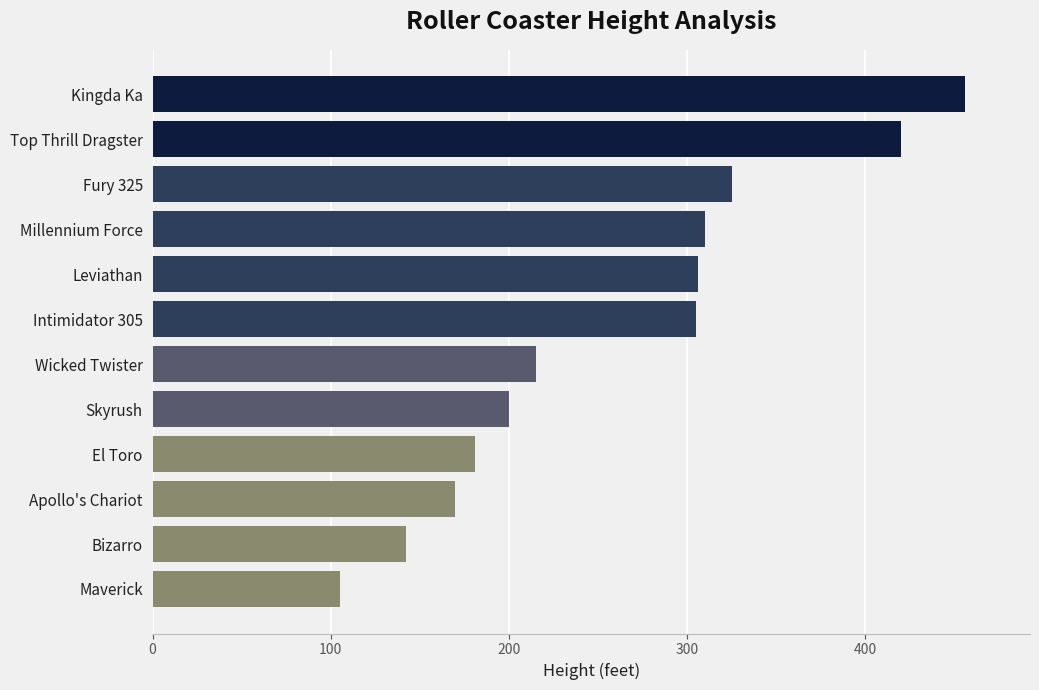

What is the sum of all values?

3135